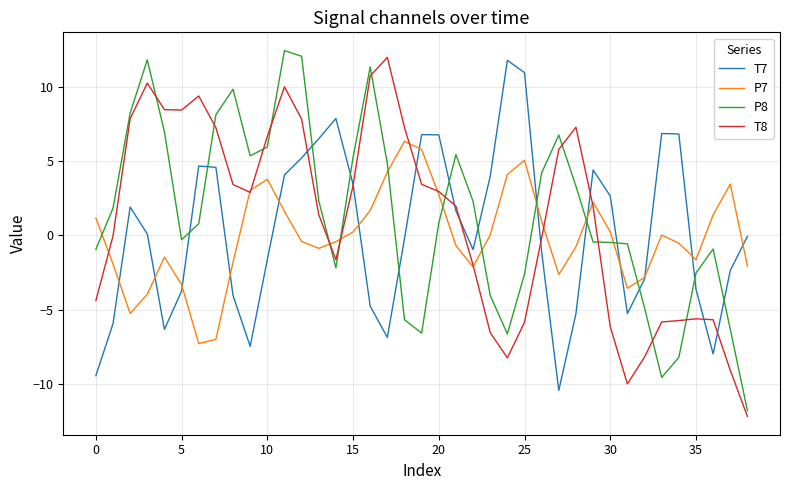

True or false: P8 and P7 cross at least once.

True